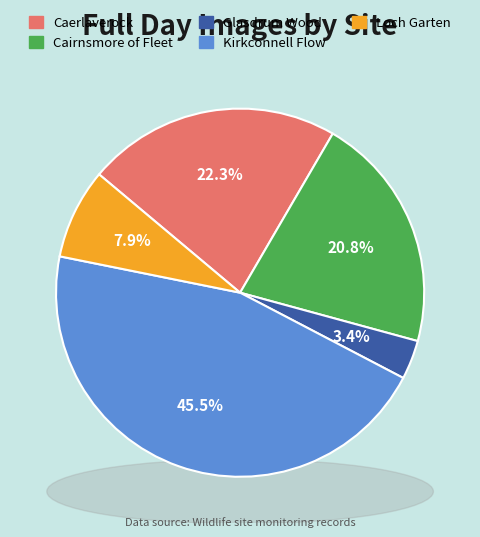

Which slice is the smallest?

Glasdrum Wood